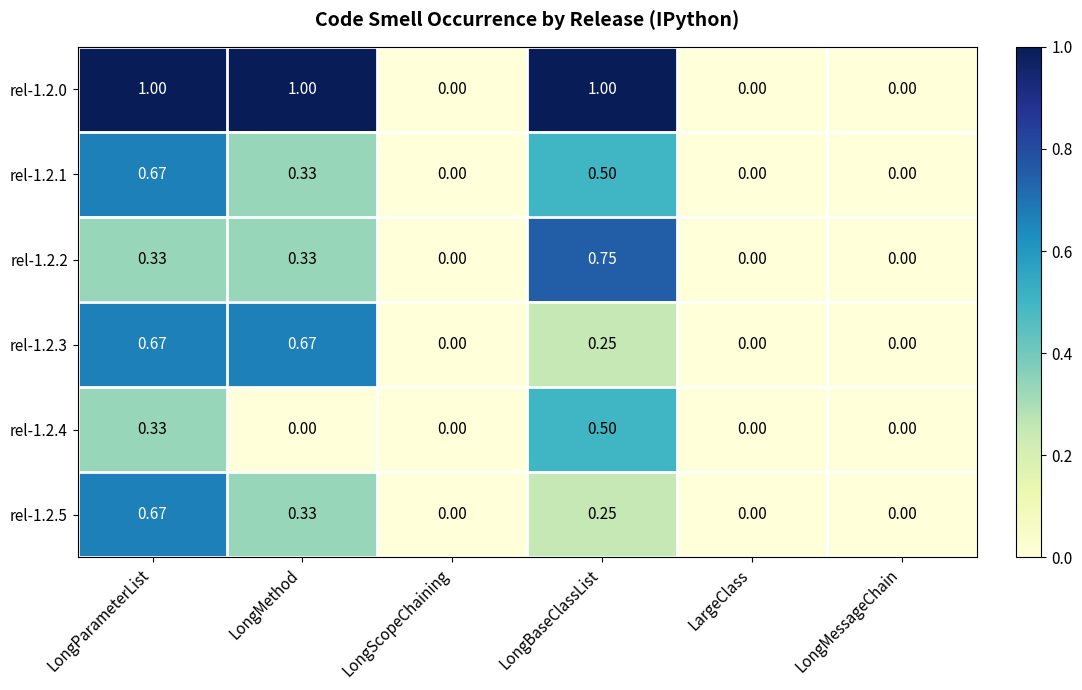

Which series has the largest range (max minus min)?

rel-1.2.0